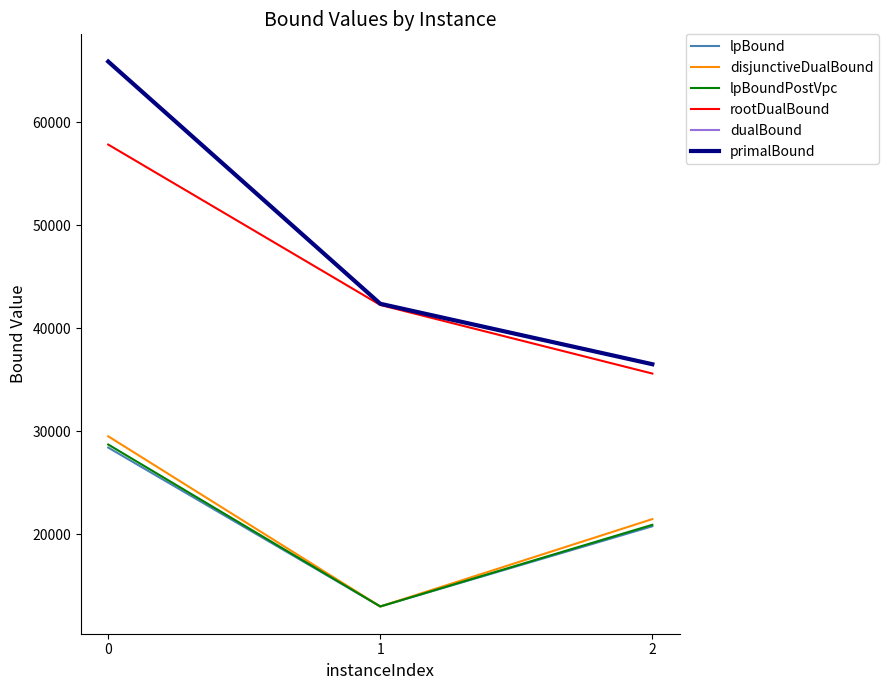

Does the chart display data point markers on the line(s)?

No